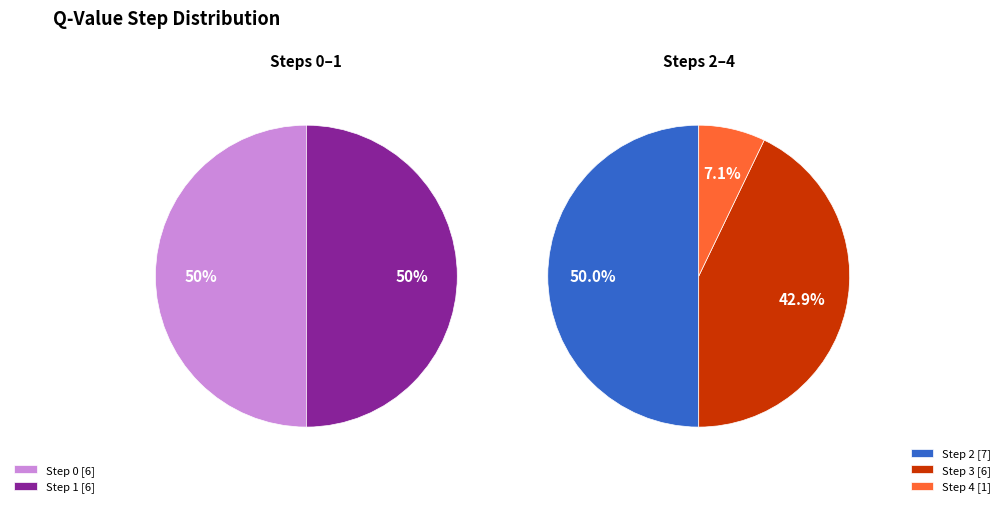

How many slices are in this pie chart?

5